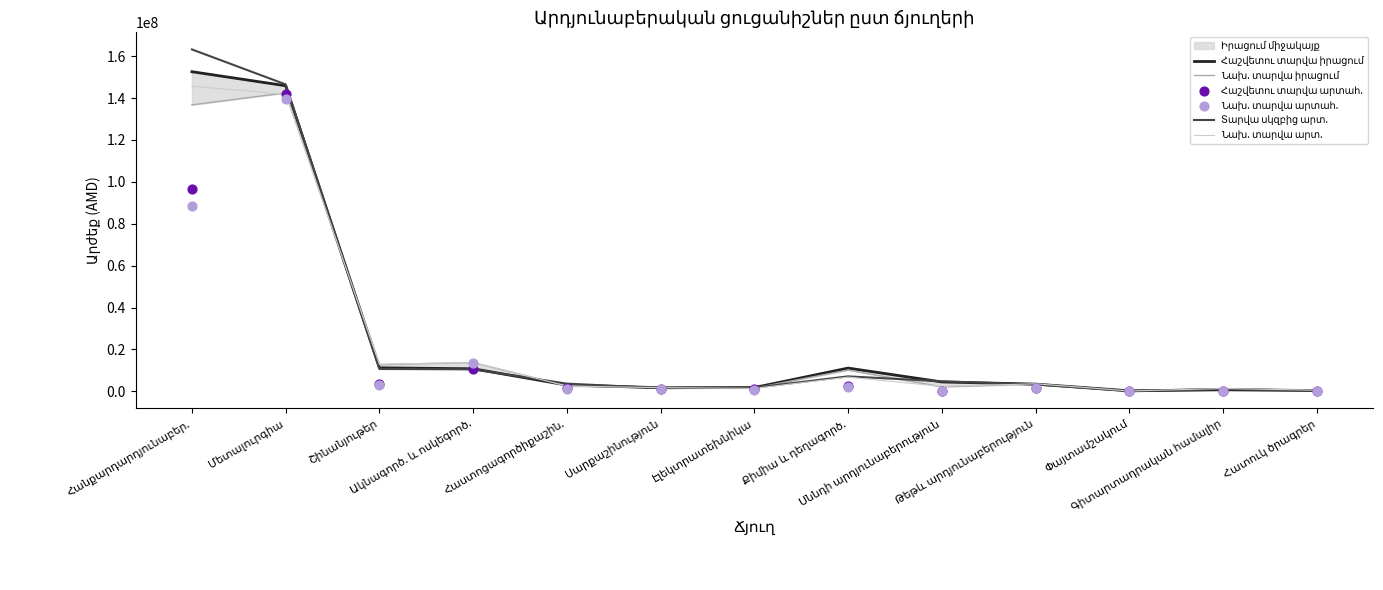

Which series reaches the maximum Y coordinate?

Տարվա սկզբից արտ.